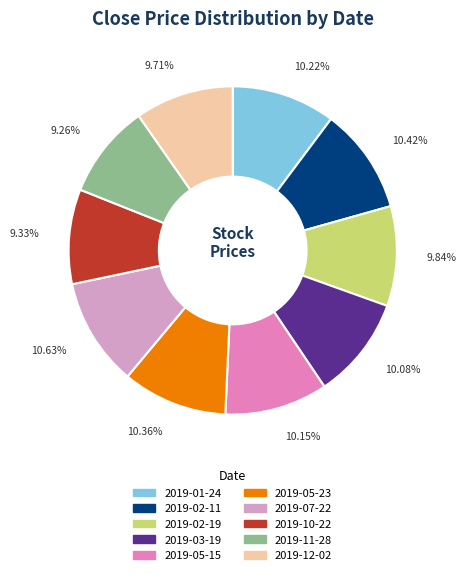

What is the ratio of the value at 2019-01-24 to the value at 2019-07-22?

1.0